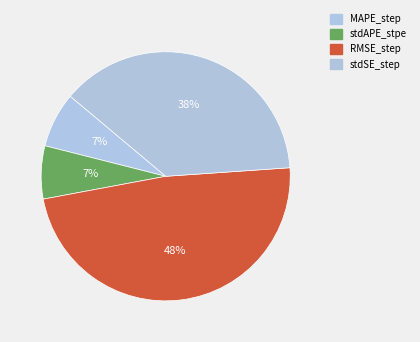

How many segments does this pie chart have?

4